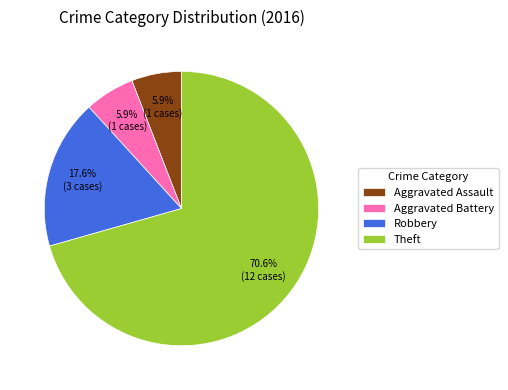

What is the majority slice?

Theft